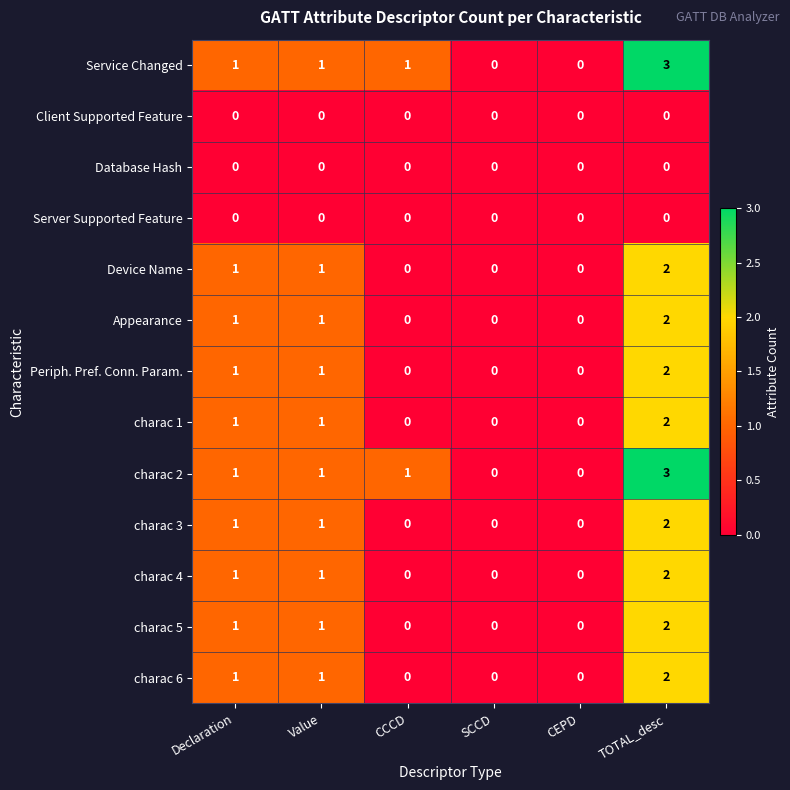

What is the greatest value displayed?

3